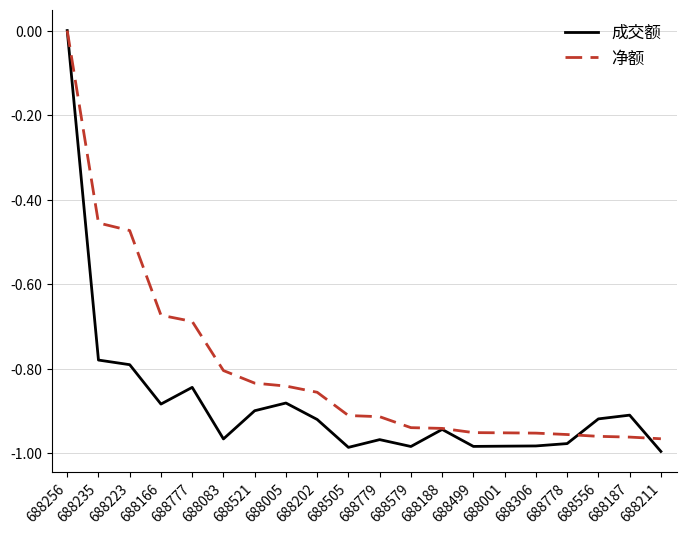

True or false: 净额 and 成交额 intersect in this chart.

True